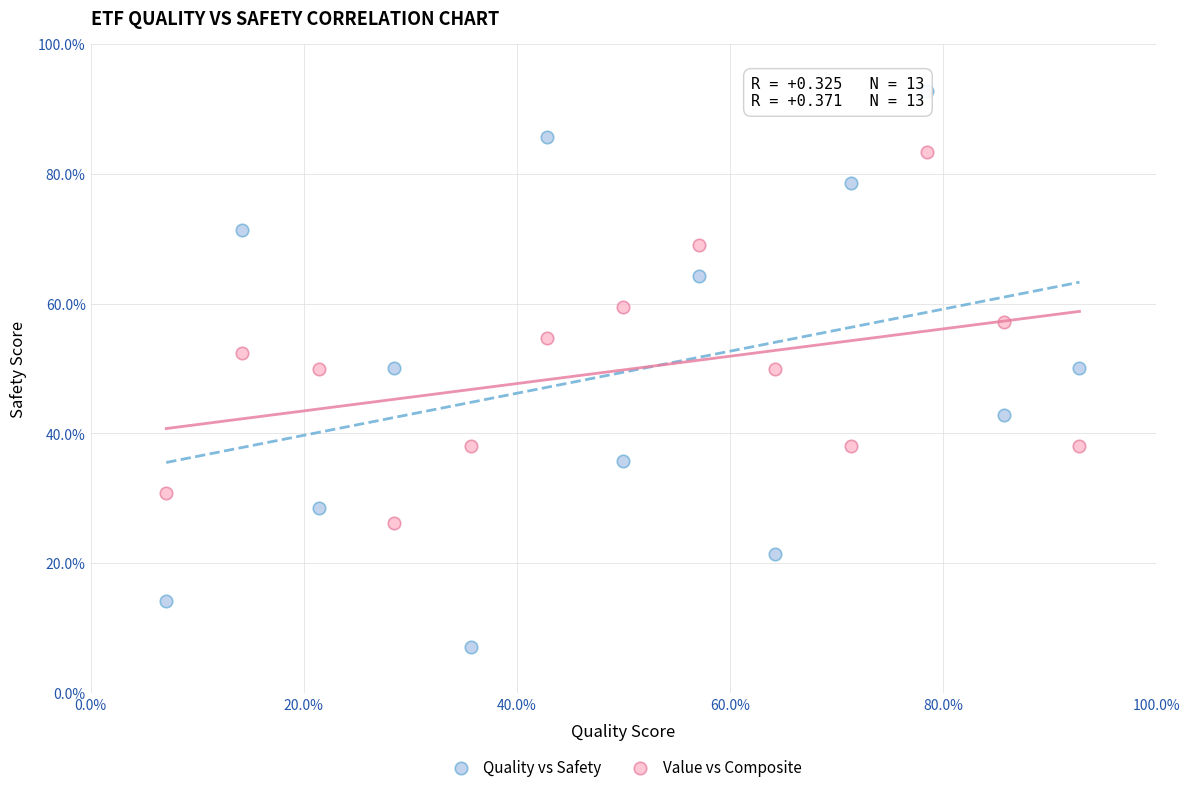

Which series has the widest spread of Y values?

Quality vs Safety